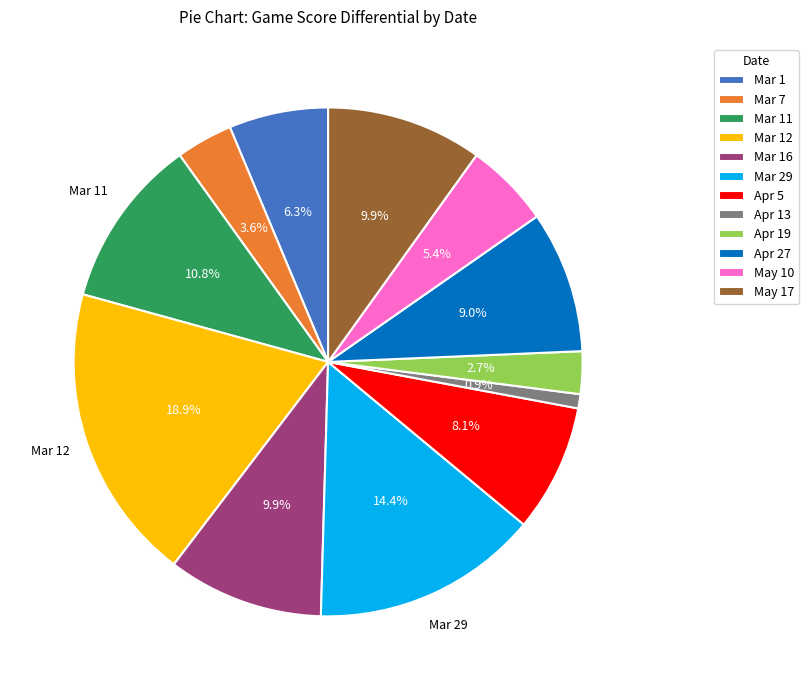

To the nearest percent, what percentage of the pie is Mar 16?

10%